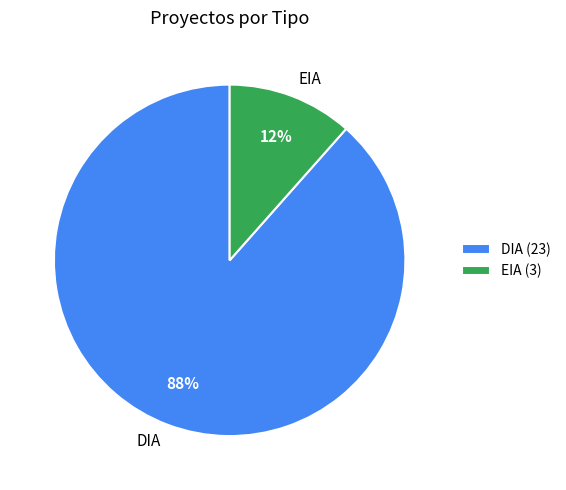

Is there a majority slice in this chart?

Yes